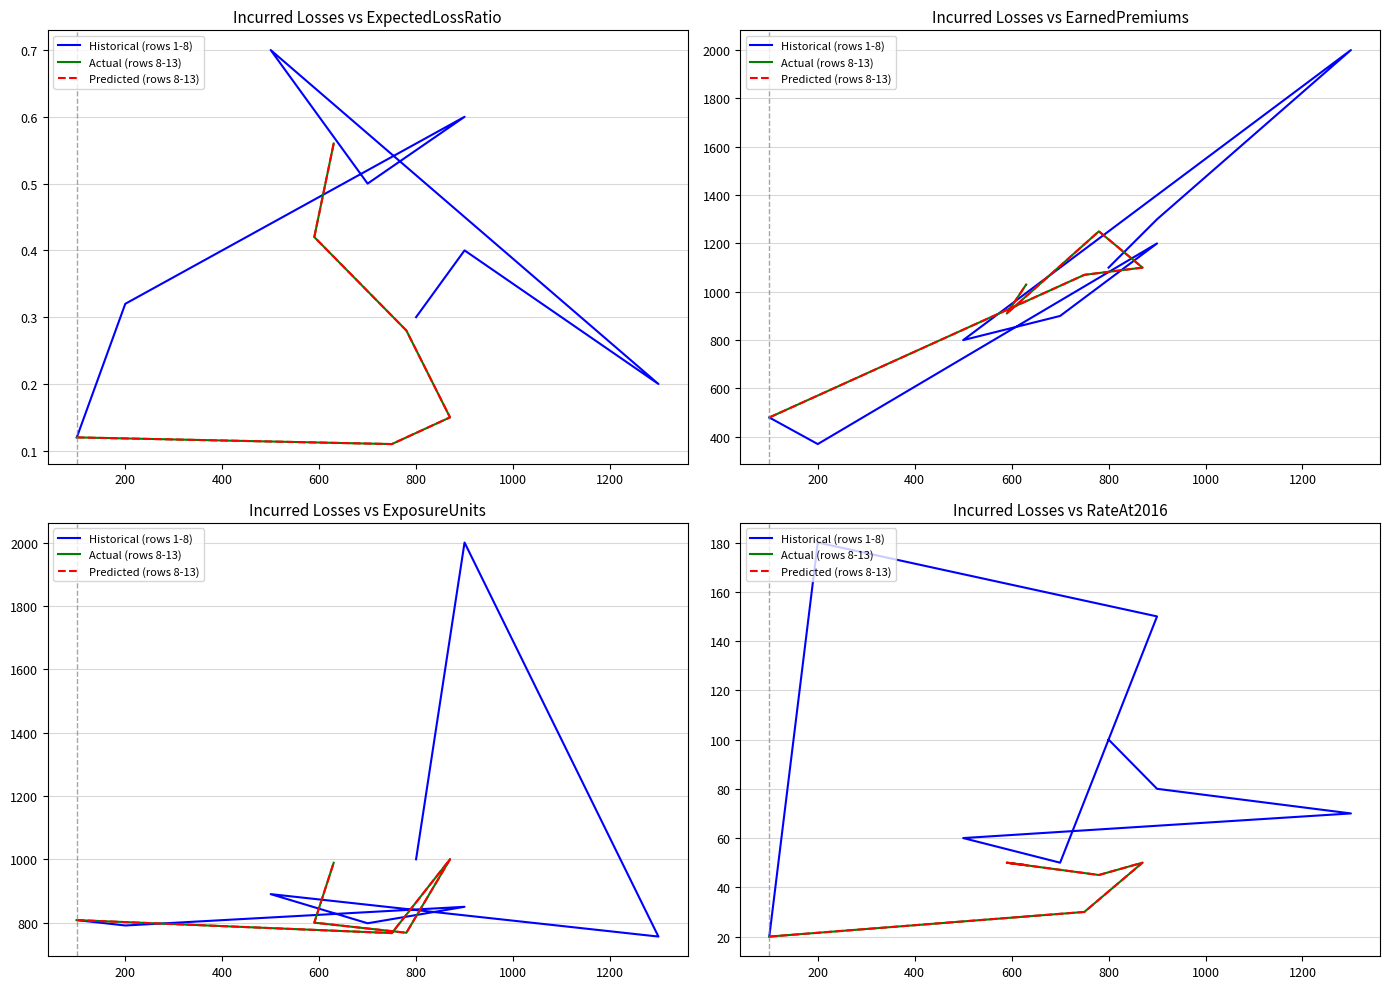

What value does the ExpectedLossRatio series have at 590?

0.4